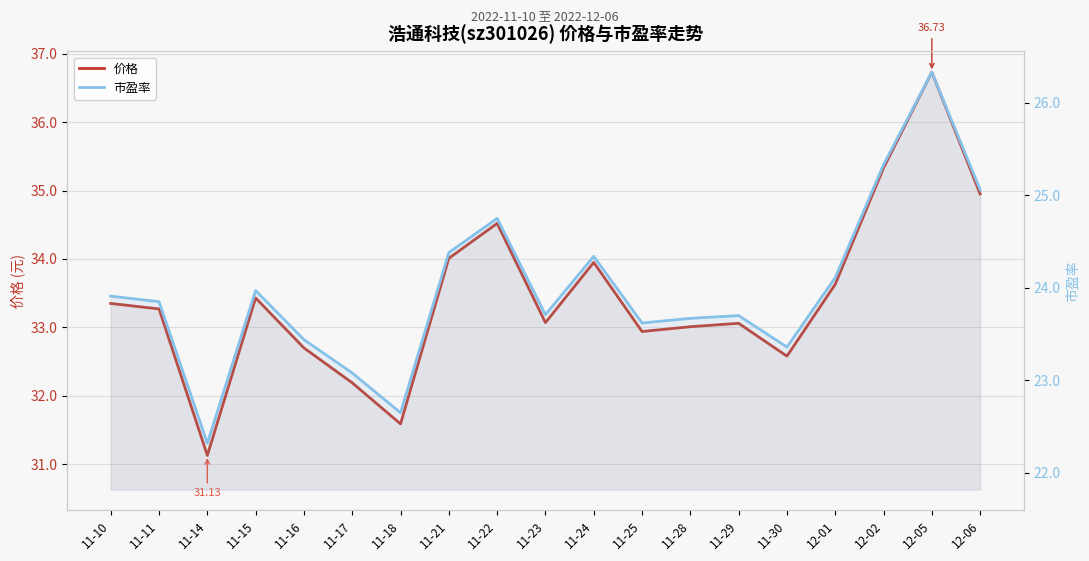

List the labels in order of 价格 value, smallest first.

11-14, 11-18, 11-17, 11-30, 11-16, 11-25, 11-28, 11-29, 11-23, 11-11, 11-10, 11-15, 12-01, 11-24, 11-21, 11-22, 12-06, 12-02, 12-05